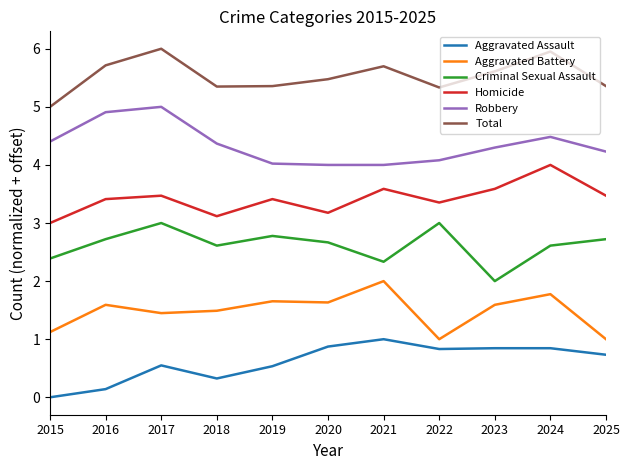

The value of Criminal Sexual Assault at 2024 is 2.6. True or false?

True